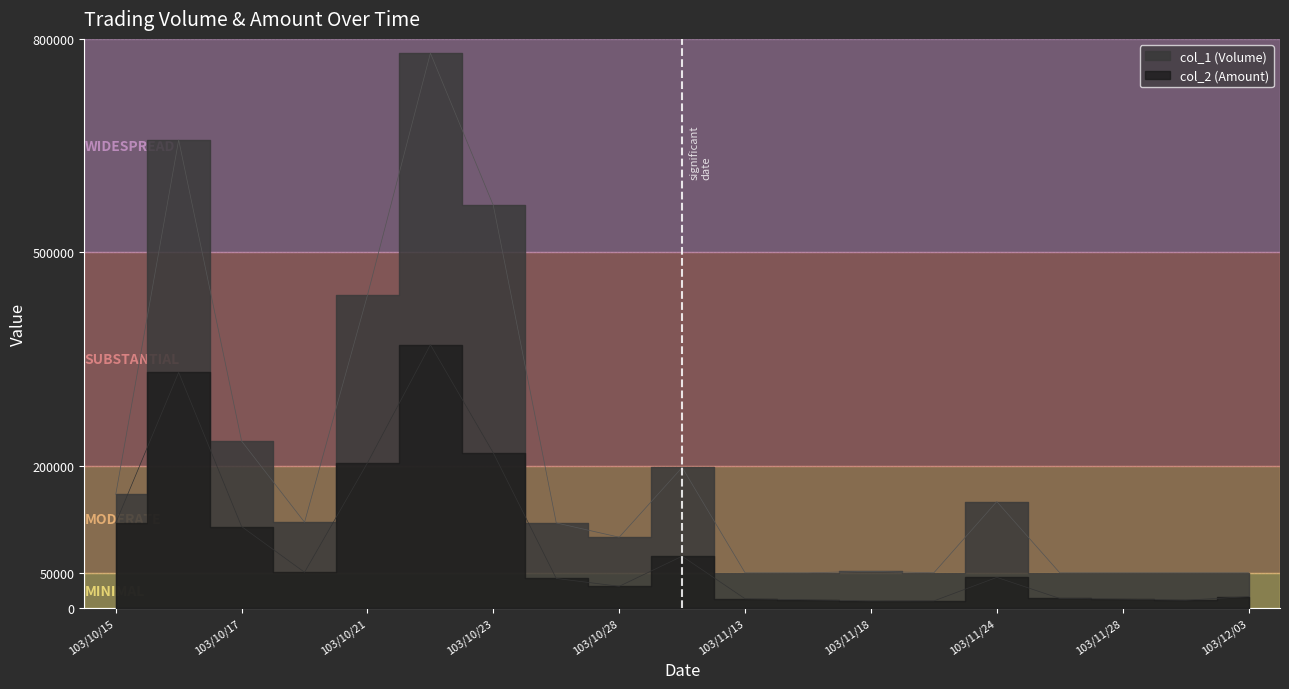

How many interior local peaks does the col_1 (Volume) series have?

5